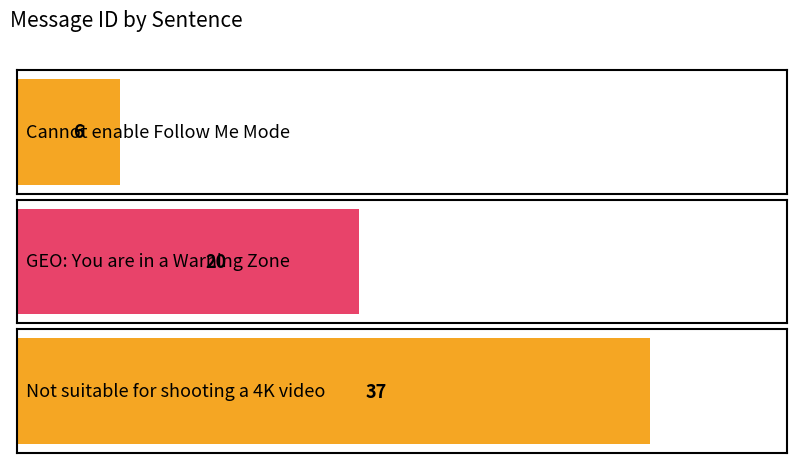

What is the label of the 1st bar from the left?

Cannot enable Follow Me Mode